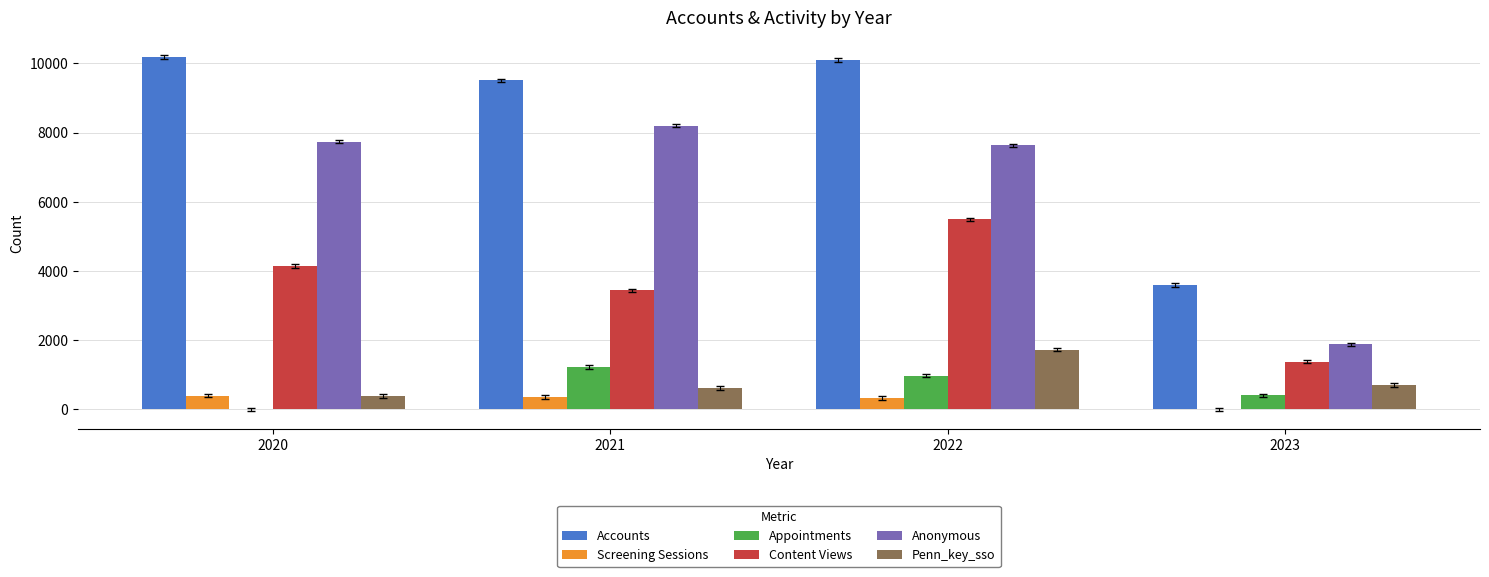

What is the sum of all Accounts values?

33370